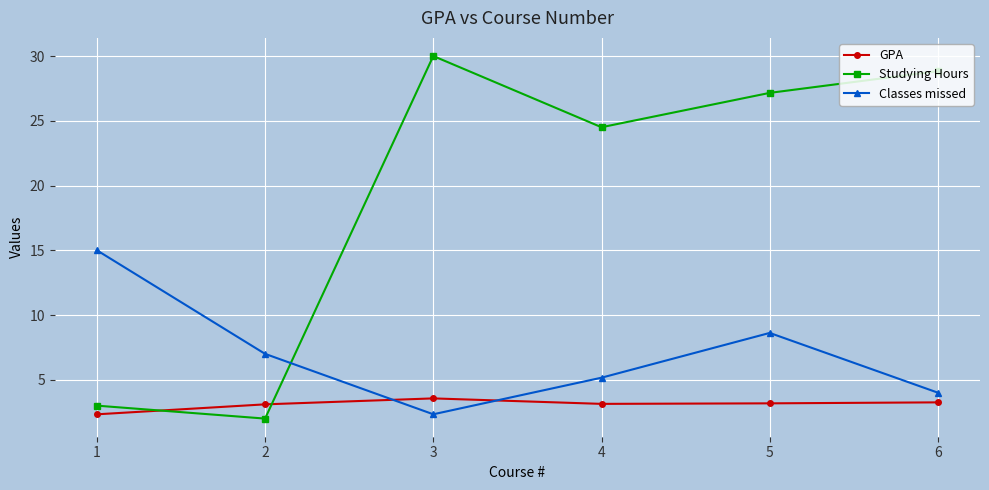

What are all the series names shown in the legend?

GPA, Studying Hours, Classes missed